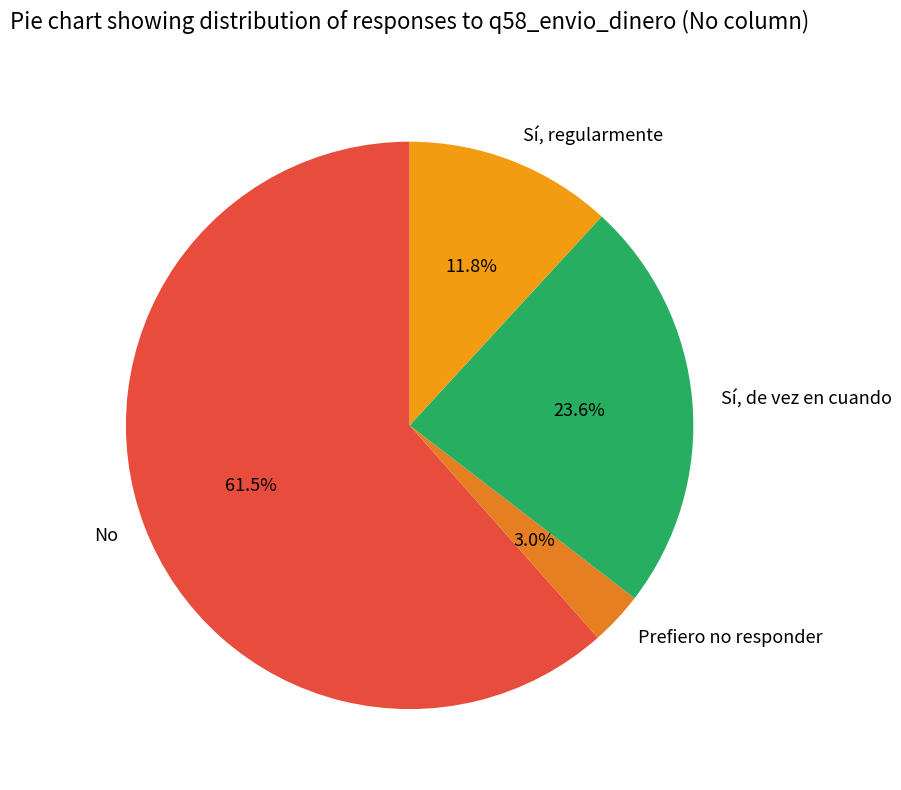

Rank the categories by value from highest to lowest.

No, Sí, de vez en cuando, Sí, regularmente, Prefiero no responder